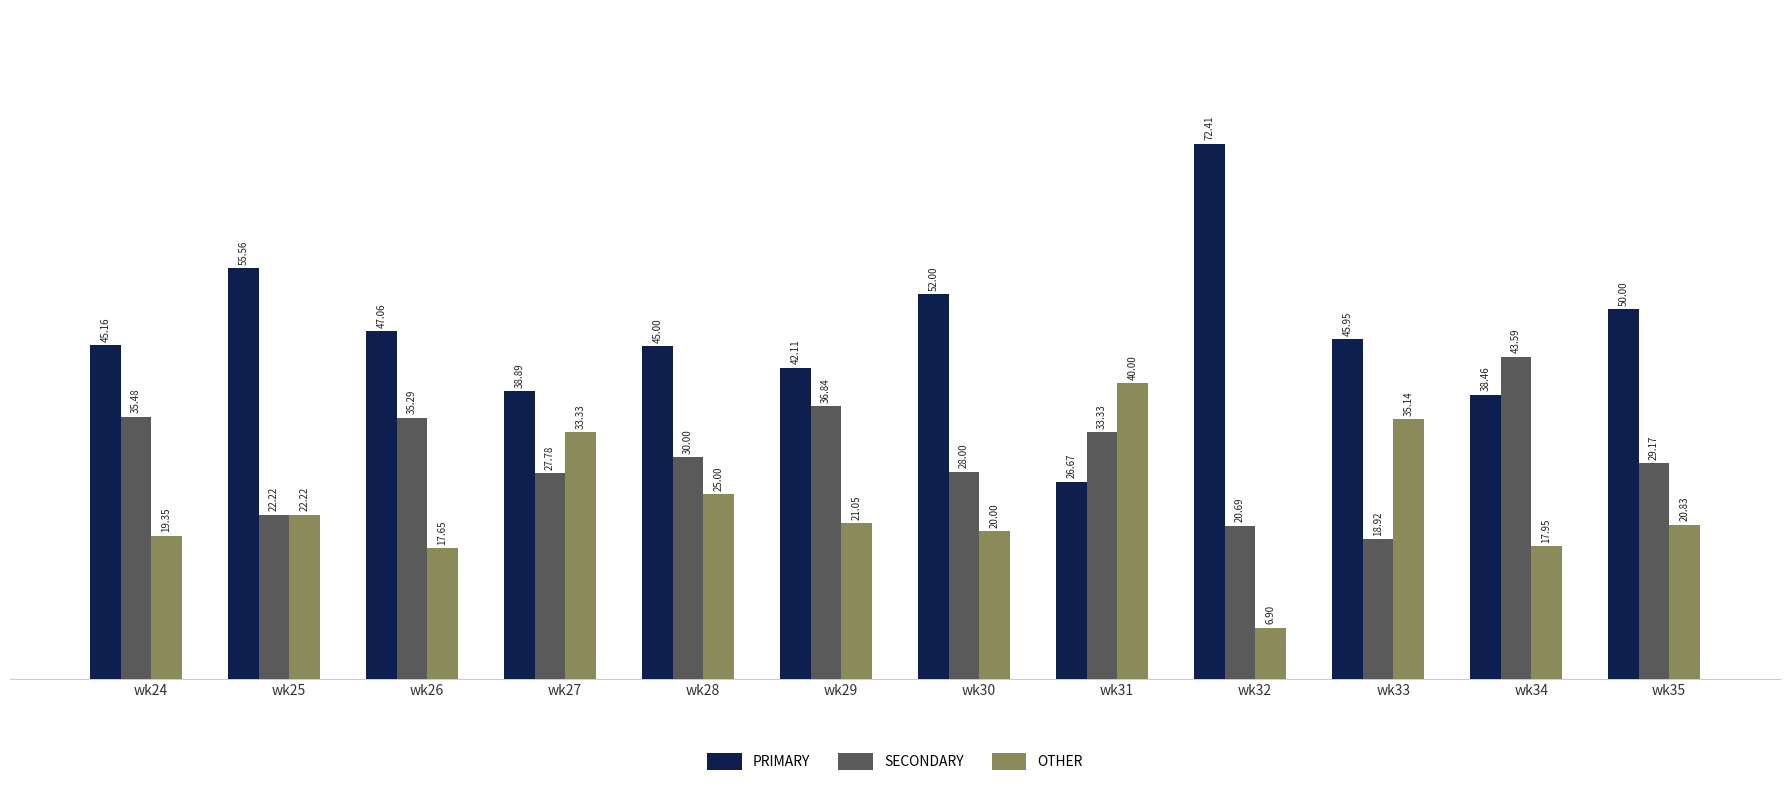

Which series has the largest total across all categories?

PRIMARY